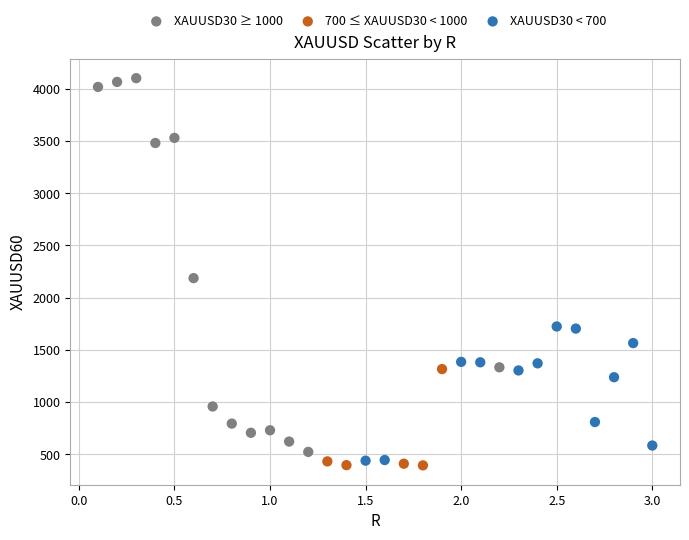

Which series contains the highest Y value?

XAUUSD30 ≥ 1000